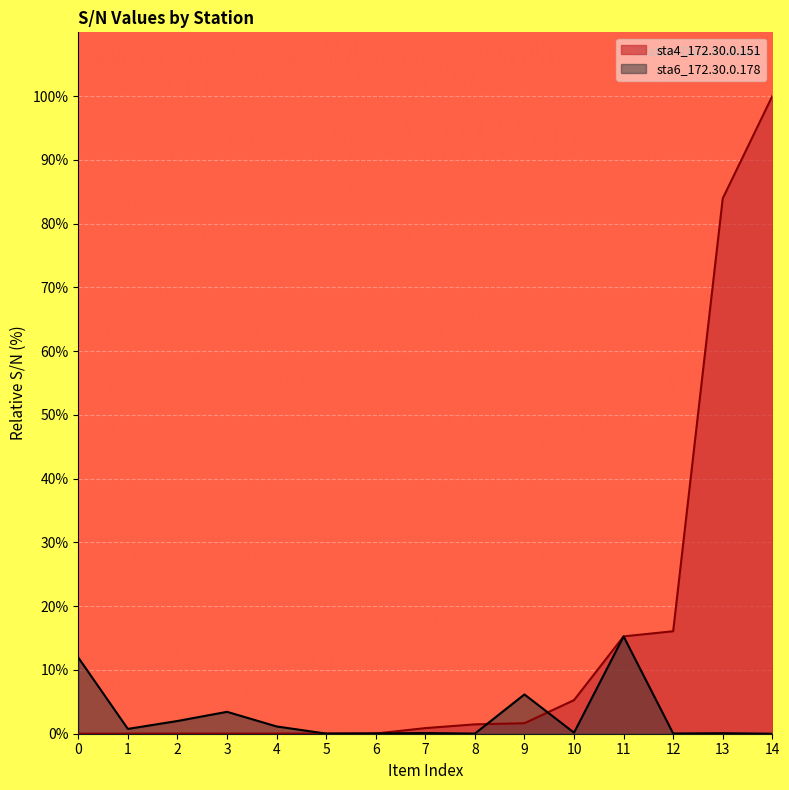

Reading right to left, what are all the values shown in this chart?

sta4_172.30.0.151: 14=100.0	13=84.0	12=16.1	11=15.3	10=5.3	9=1.6	8=1.5	7=0.9	6=0.0	5=0.0	4=0.0	3=0.0	2=0.0	1=0.0	0=0.0
sta6_172.30.0.178: 14=0.0	13=0.1	12=0.0	11=15.3	10=0.2	9=6.2	8=0.0	7=0.1	6=0.1	5=0.0	4=1.1	3=3.4	2=2.0	1=0.8	0=11.9